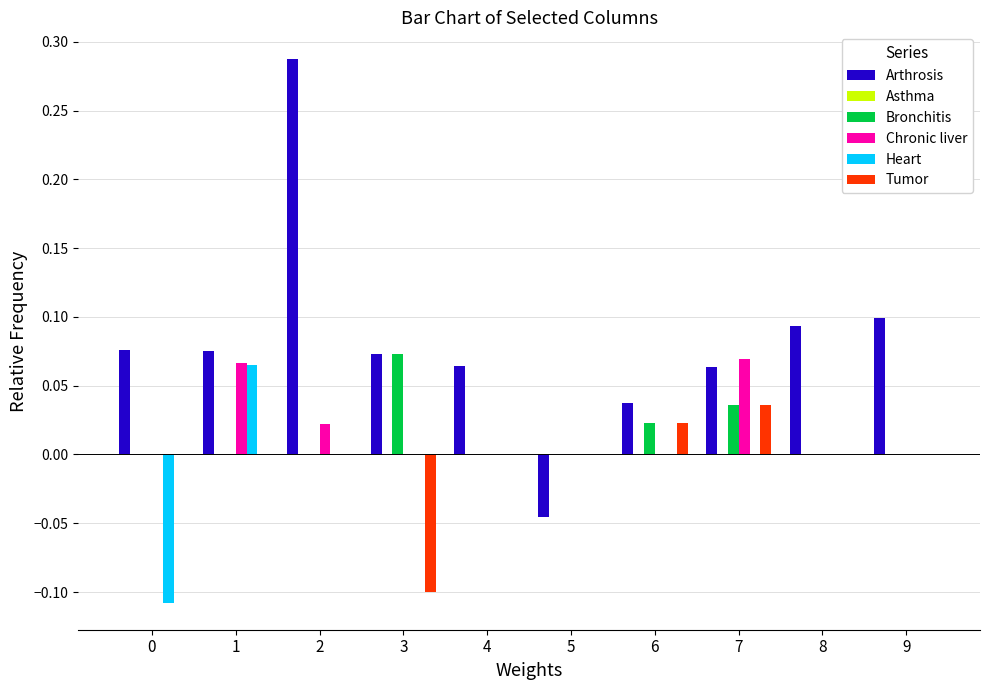

Which series has the largest total across all categories?

Arthrosis